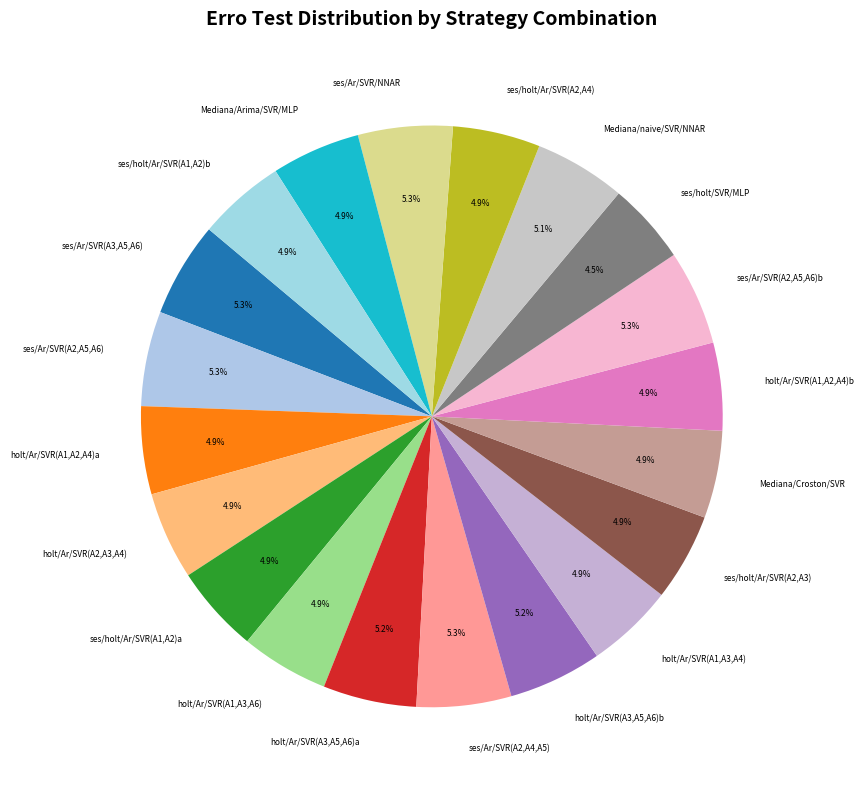

Approximately how many times larger is the value at ses/Ar/SVR/NNAR compared to ses/holt/Ar/SVR(A1,A2)a?

1.1